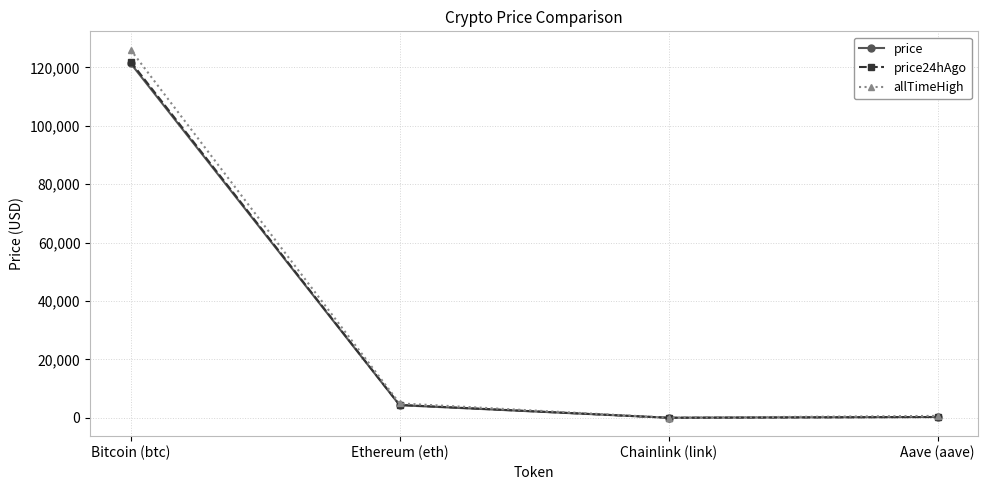

At which label does price reach its peak?

Bitcoin (btc)